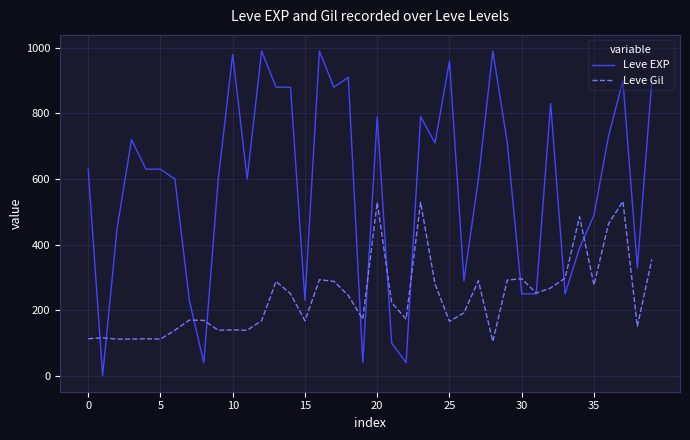

Rank the series by their maximum value, from lowest to highest.

Leve Gil, Leve EXP